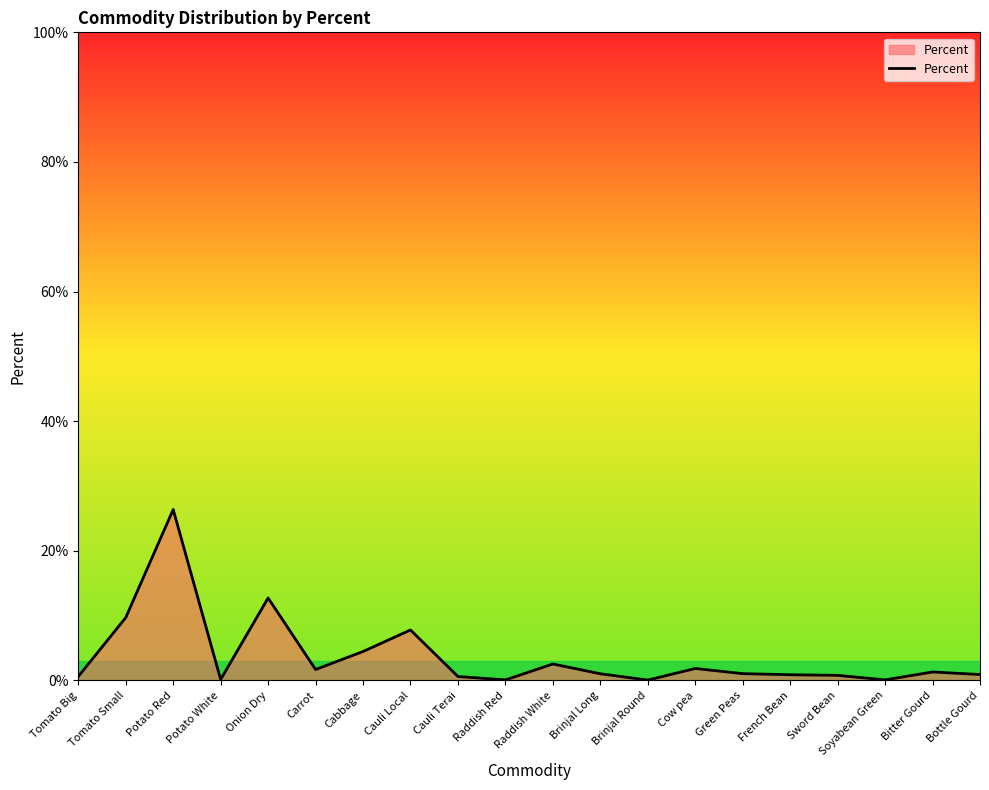

What position from the right is Cauli Local?

13